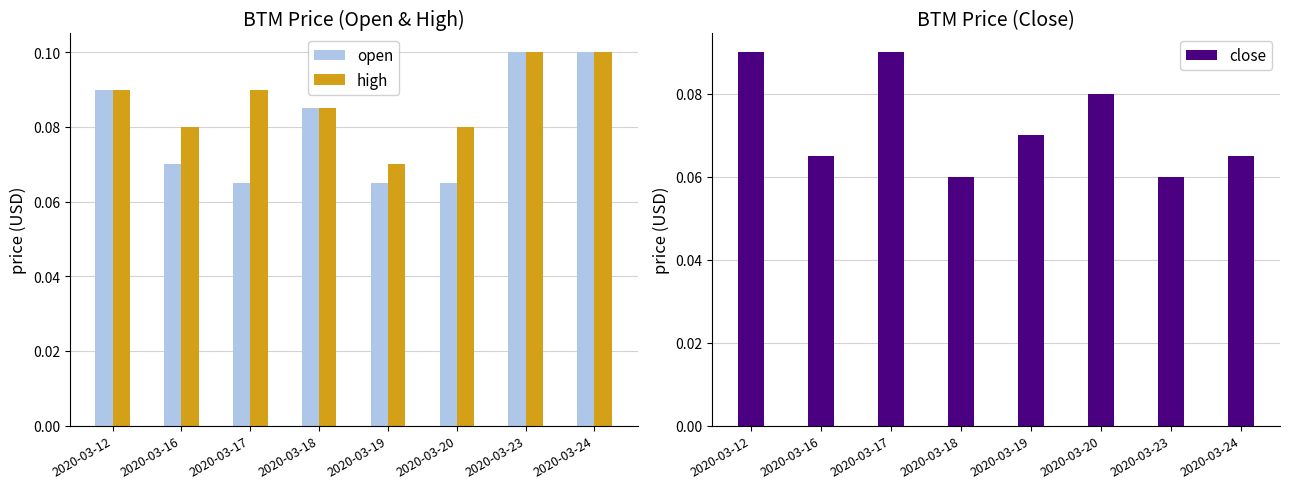

Rank the series by their average value, from lowest to highest.

close, open, high